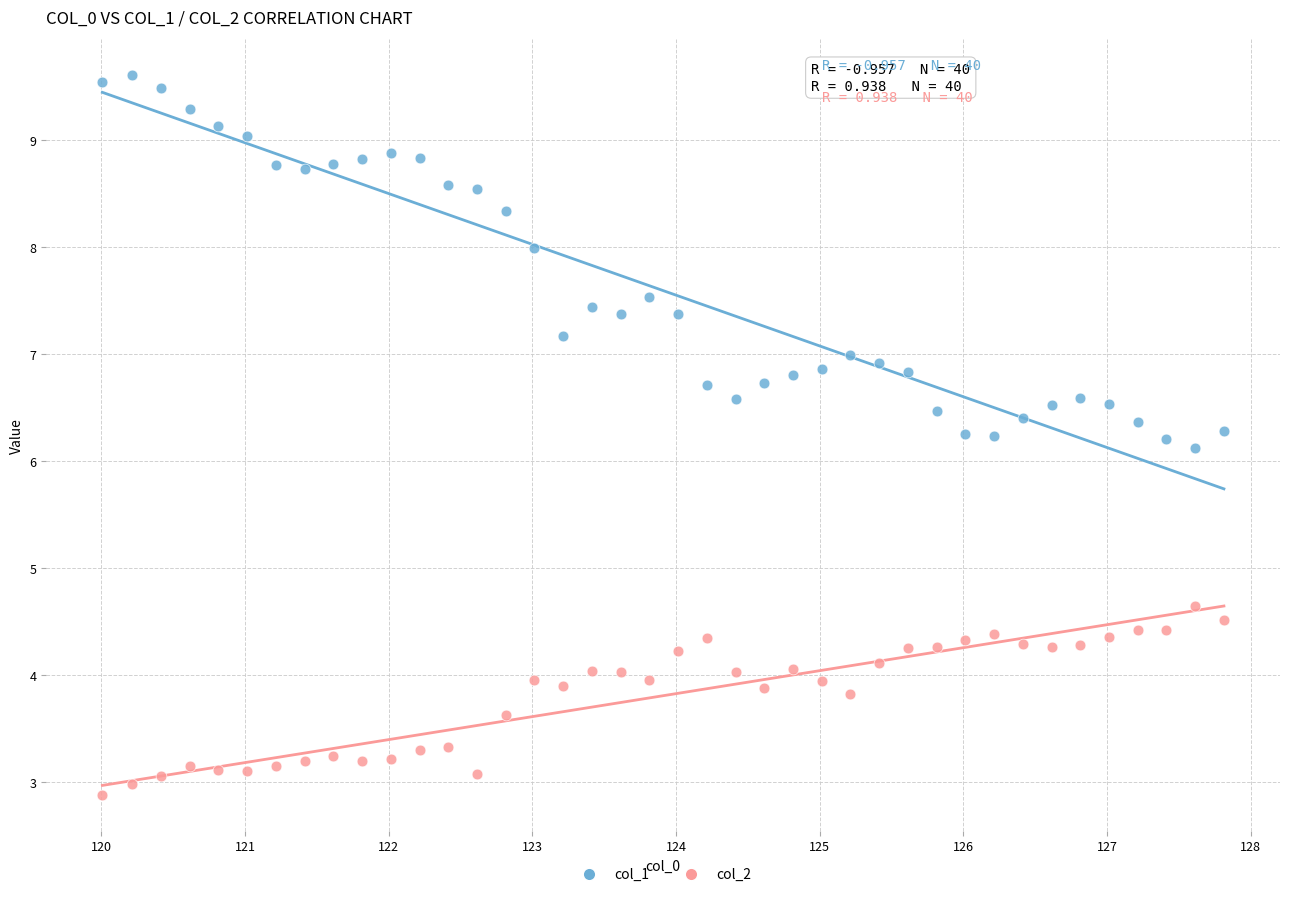

What are all the series names shown in the legend?

col_1, col_2